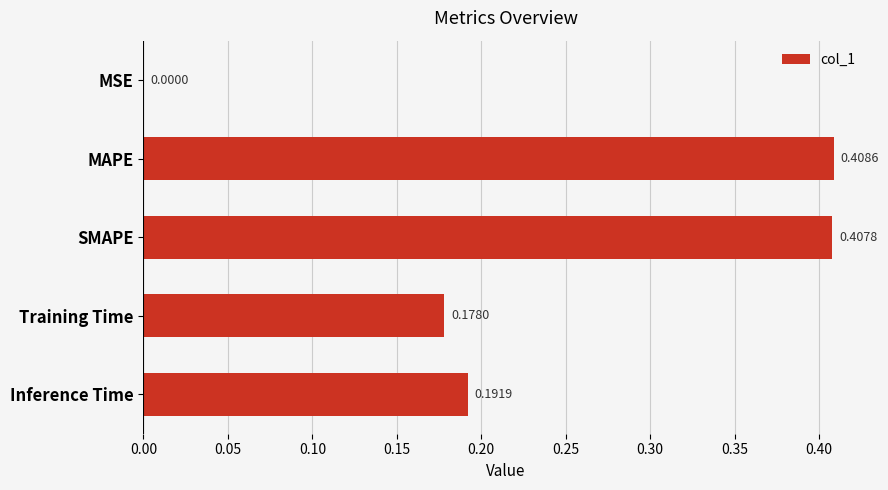

What is the change in value from MSE to Inference Time?

+0.2